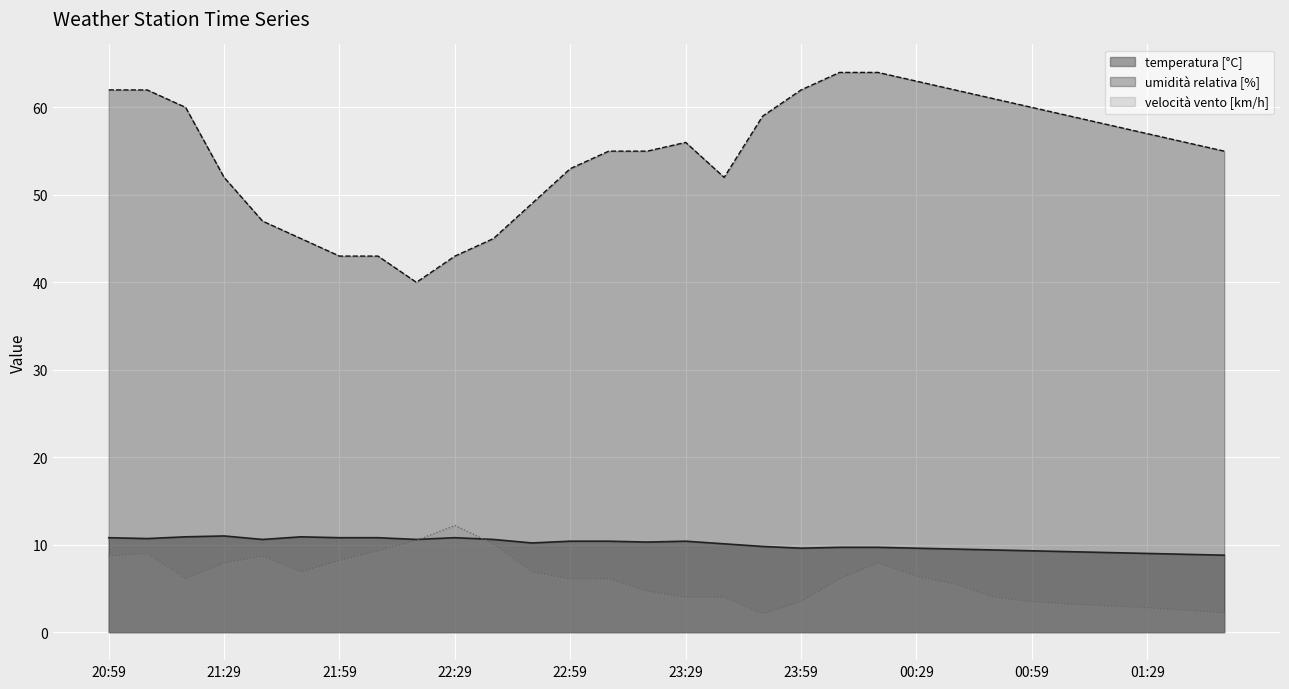

The value of velocità vento [km/h] at 21:09 is 11.8. True or false?

False